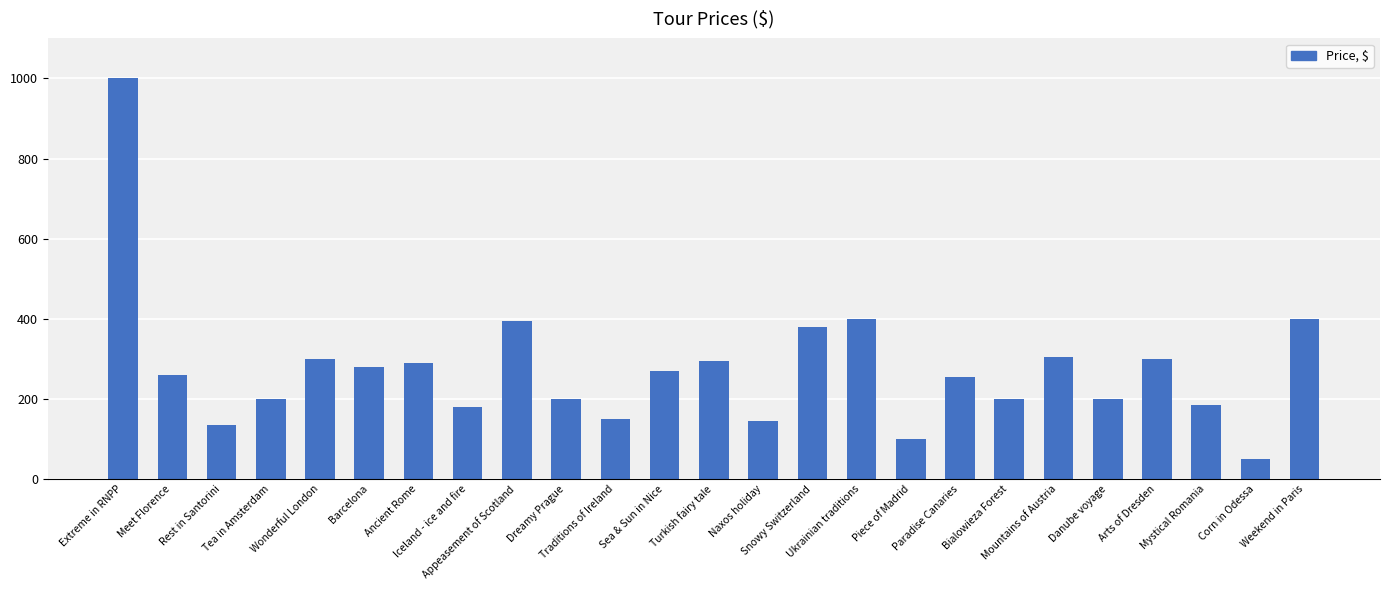

What is the approximate value at Appeasement of Scotland?

395